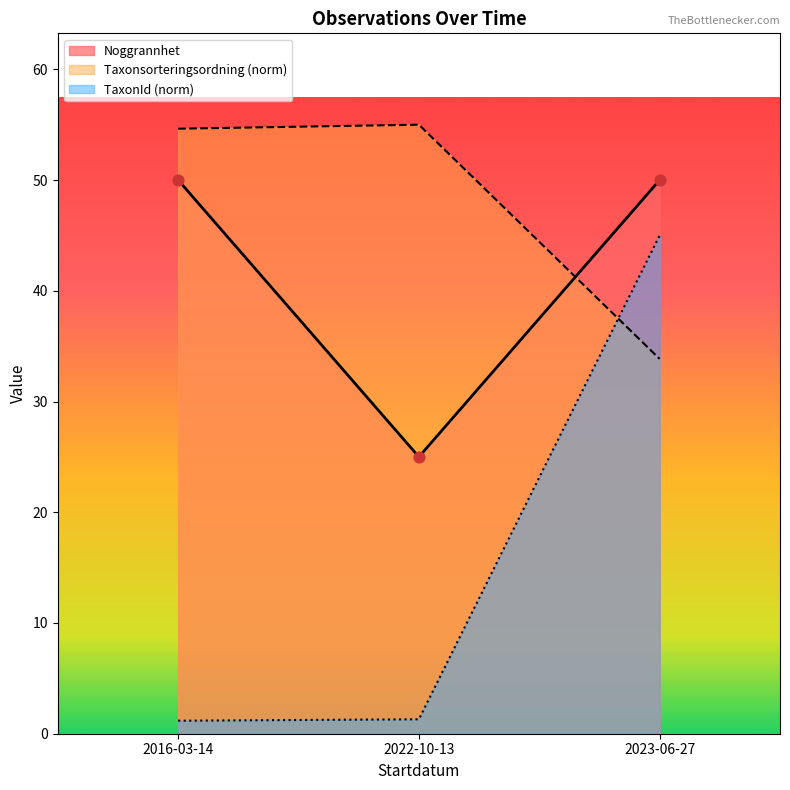

Which series has the largest total across all categories?

Taxonsorteringsordning (norm)